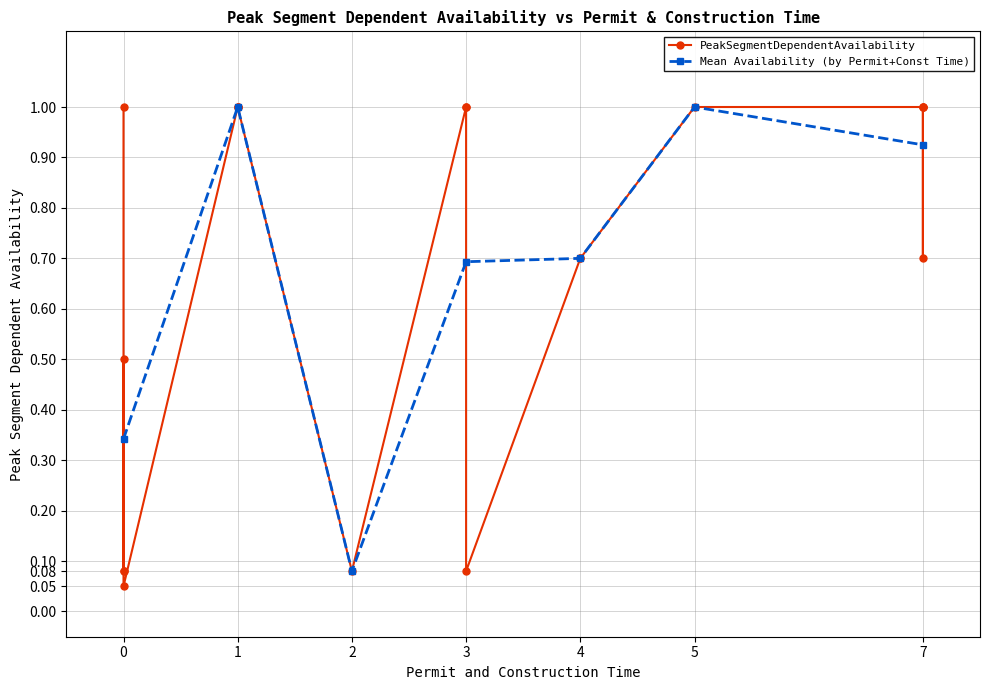

The Mean Availability (by Permit+Const Time) series shows 0.5 at 0. True or false?

False